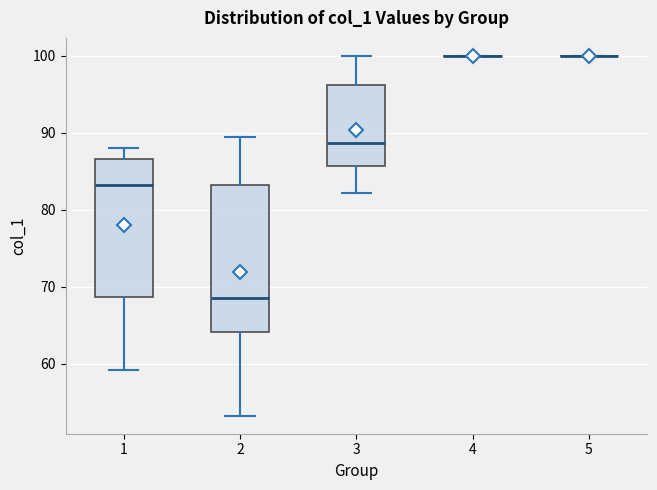

Reading left to right, read every box against the y-axis: the position of its median line, the range the box covers, and the ends of its whiskers. The values are not printed on the chart, so give them approximately, as read against the axis.

1: median 83, box 69 to 87, whiskers 59 to 88
2: median 69, box 64 to 83, whiskers 53 to 89
3: median 89, box 86 to 96, whiskers 82 to 100
4: box collapsed to a line at 100, whiskers 100 to 100
5: box collapsed to a line at 100, whiskers 100 to 100